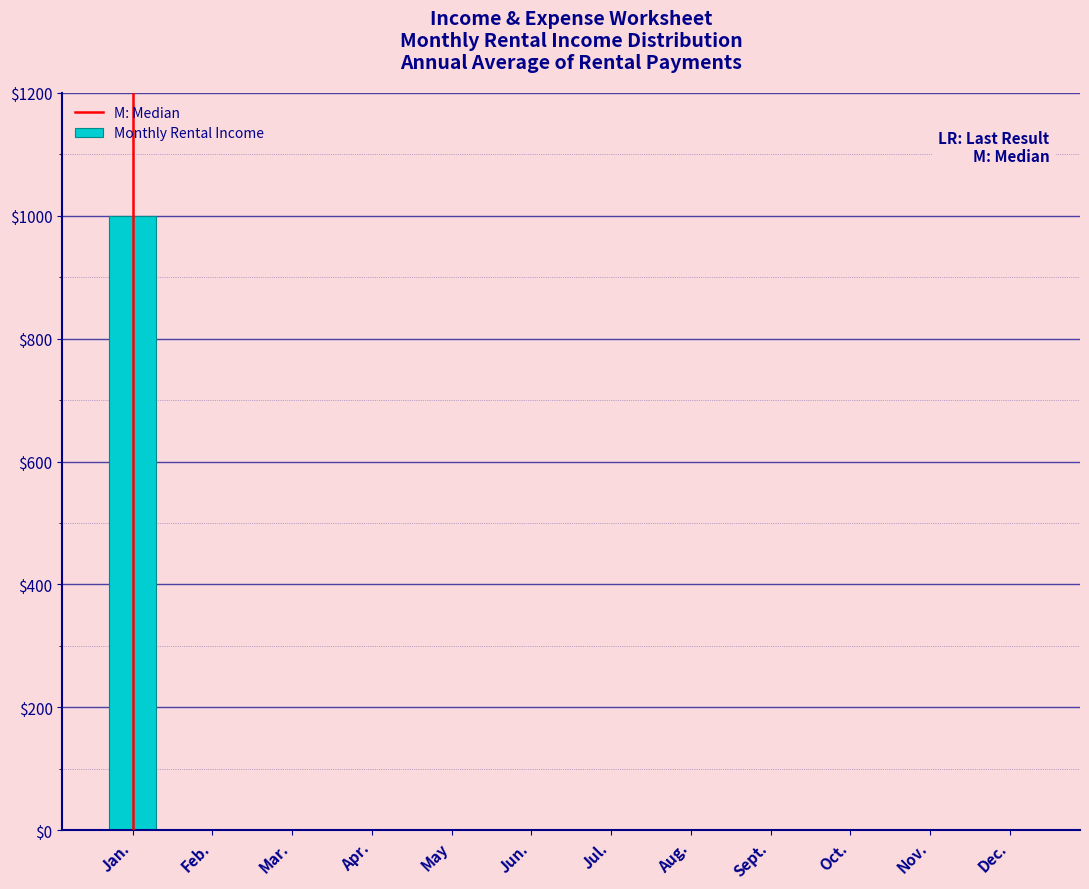

Reading left to right, list all the values displayed in this chart.

Jan.=1000	Feb.=0	Mar.=0	Apr.=0	May=0	Jun.=0	Jul.=0	Aug.=0	Sept.=0	Oct.=0	Nov.=0	Dec.=0